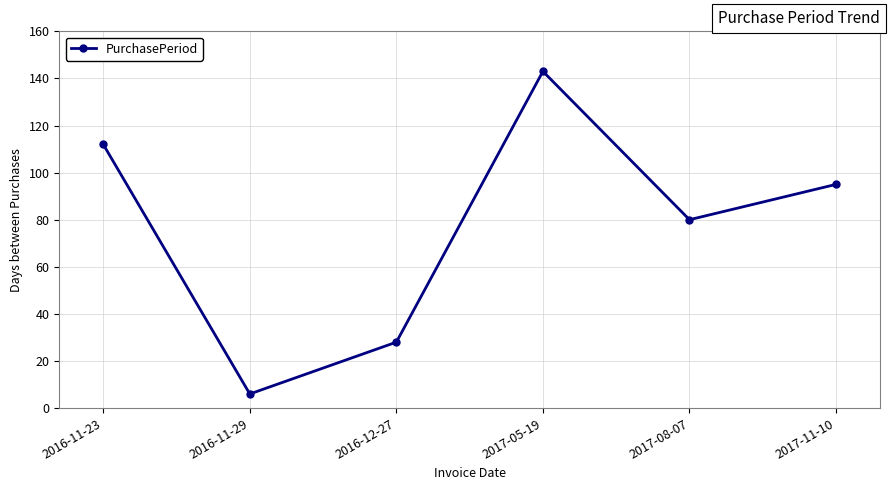

Where is the data nearest to the value 74?

2017-08-07